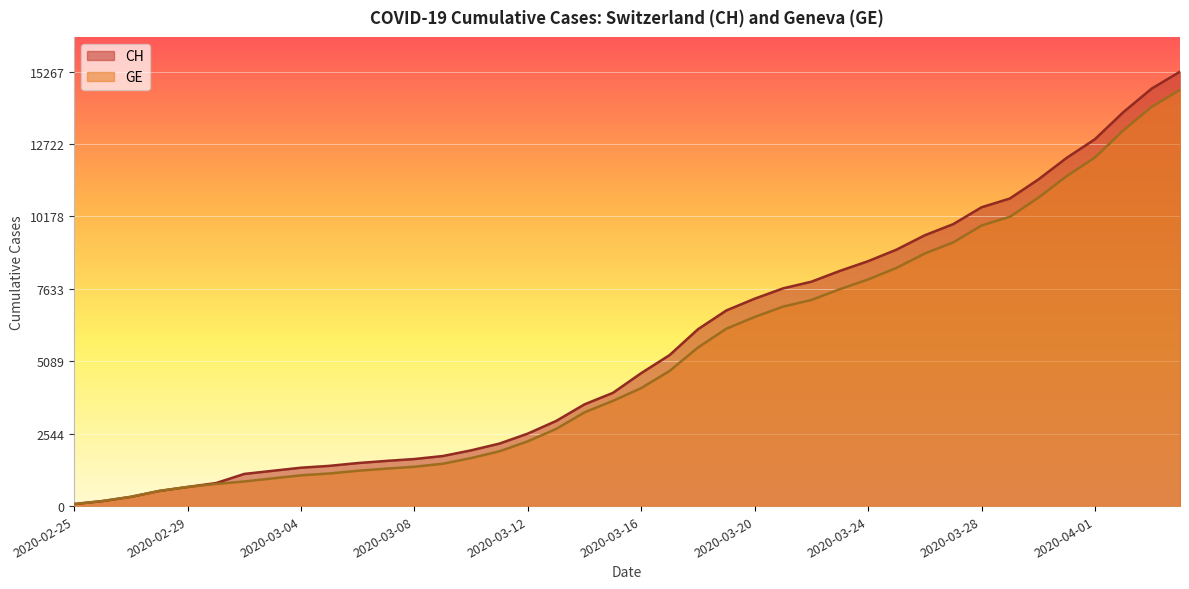

What are all the series names shown in the legend?

CH, GE